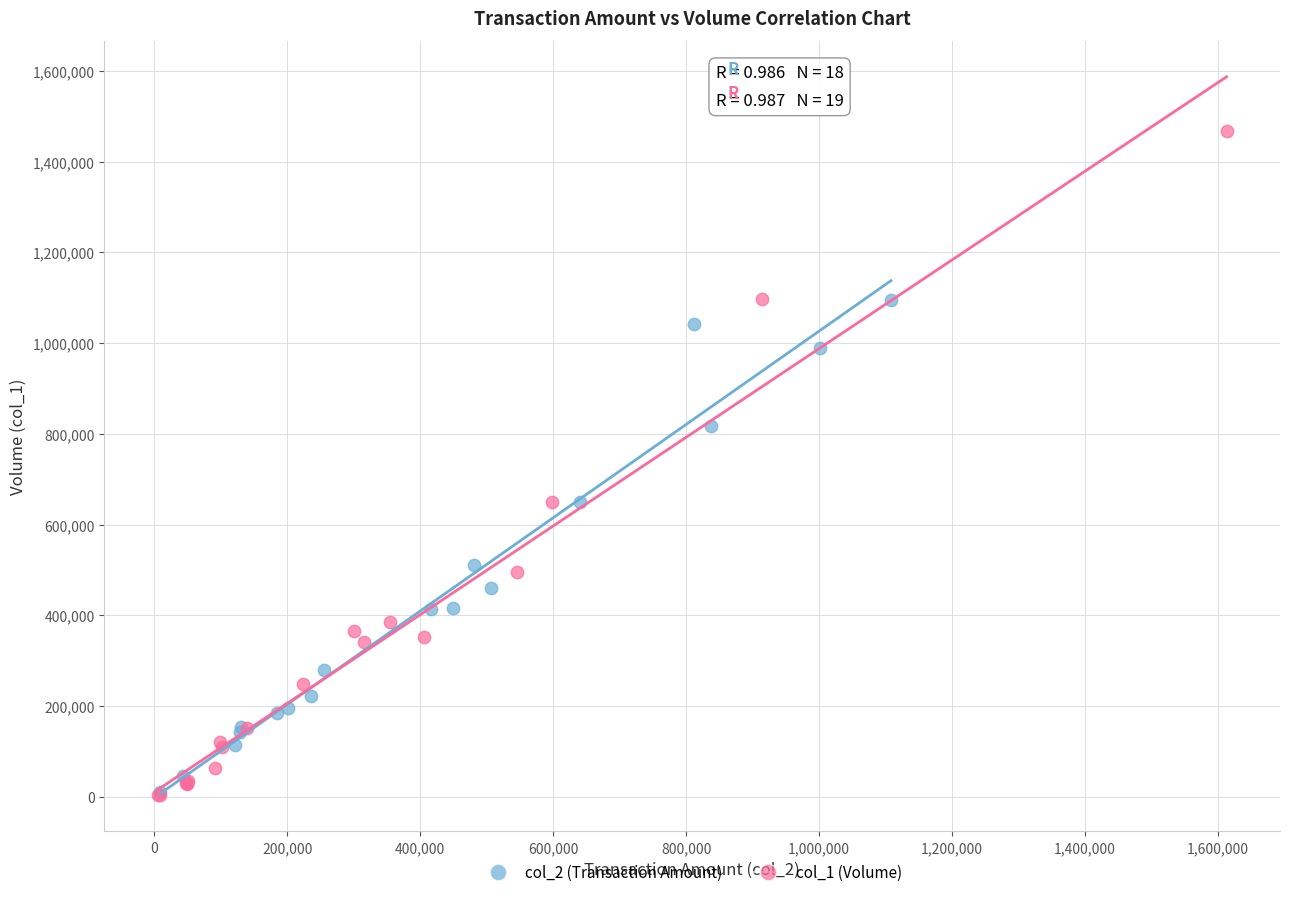

Which series has the widest spread of Y values?

col_1 (Volume)